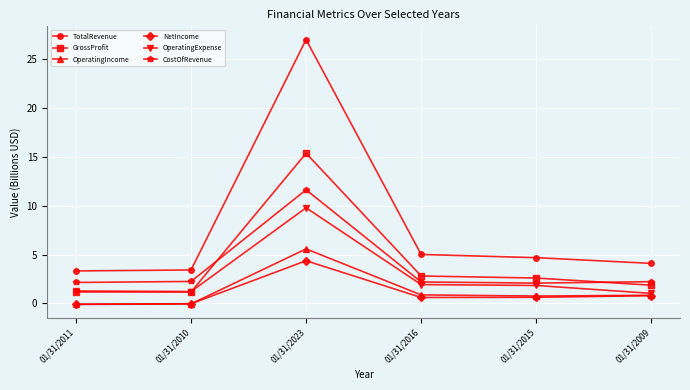

What position from the left is 01/31/2015?

5